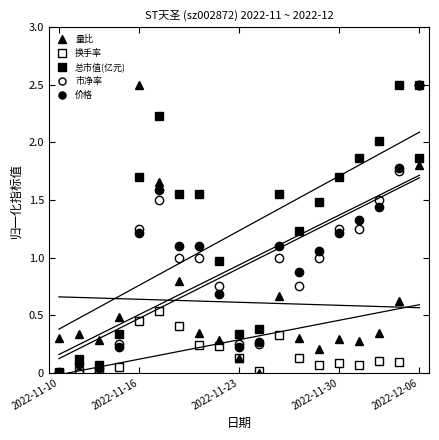

How many data points in 量比 are above 0?

18